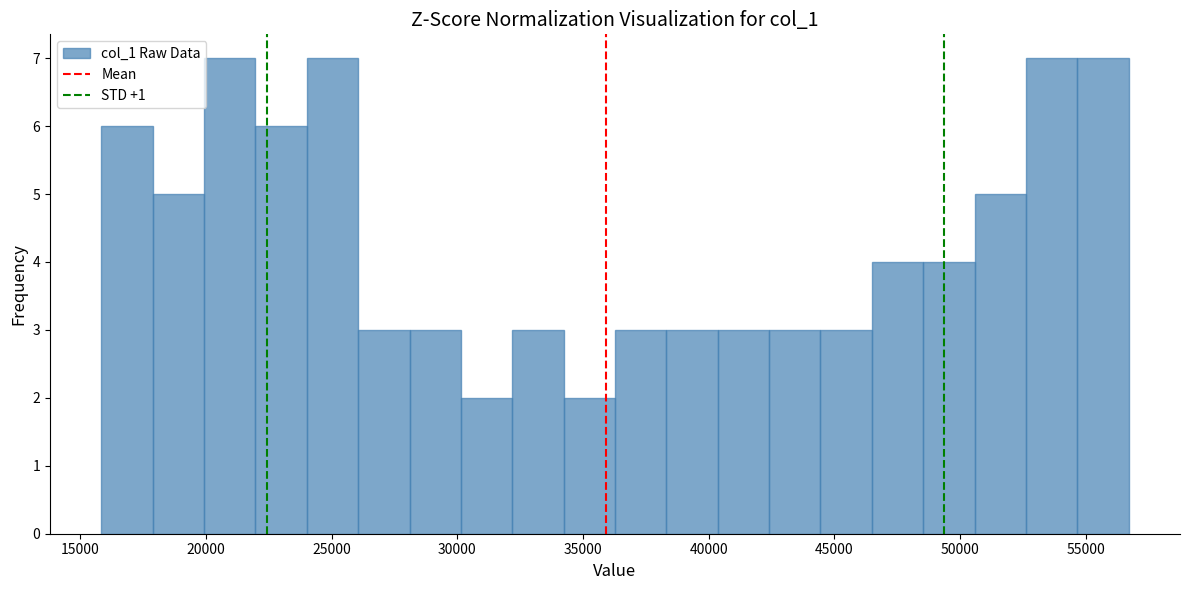

Reading left to right, list every bar in this chart as the range it spans on the x-axis followed by its height. Neither the bar edges nor the heights are printed on the chart, so give them approximately, as read against the axes.

16000 to 18000: 6
18000 to 20000: 5
20000 to 22000: 7
22000 to 24000: 6
24000 to 26000: 7
26000 to 28000: 3
28000 to 30000: 3
30000 to 32000: 2
32000 to 34000: 3
34000 to 36500: 2
36500 to 38500: 3
38500 to 40500: 3
40500 to 42500: 3
42500 to 44500: 3
44500 to 46500: 3
46500 to 48500: 4
48500 to 50500: 4
50500 to 52500: 5
52500 to 54500: 7
54500 to 56500: 7